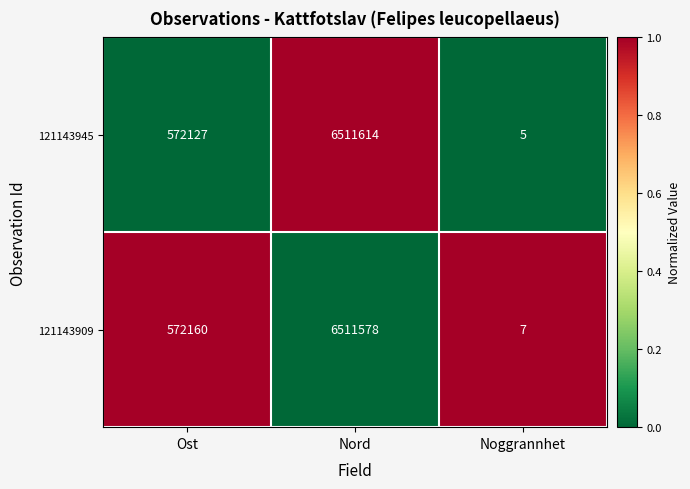

Where is 121143945 nearest to the value 3255809?

Ost